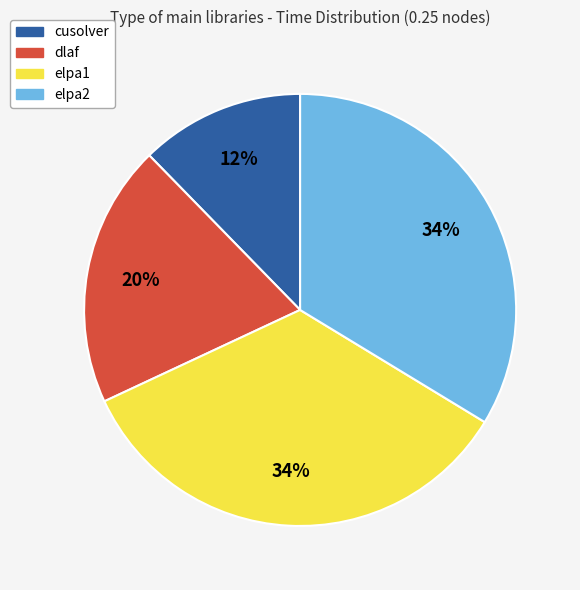

The elpa1 slice represents 34% of the pie. True or false?

True